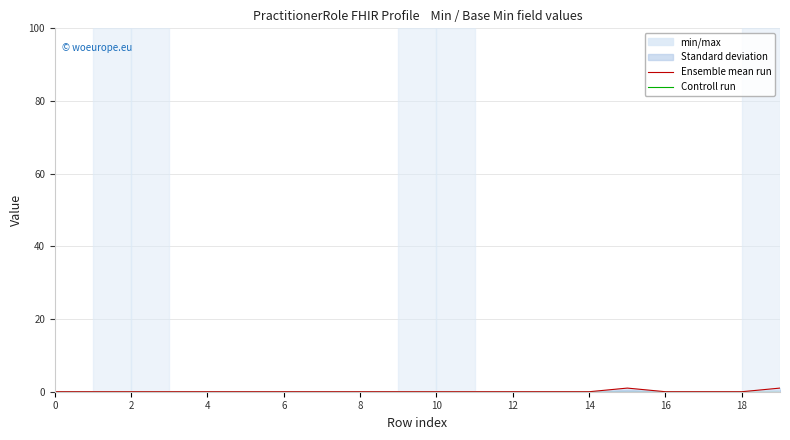

At which category is the sum across all series the highest?

15